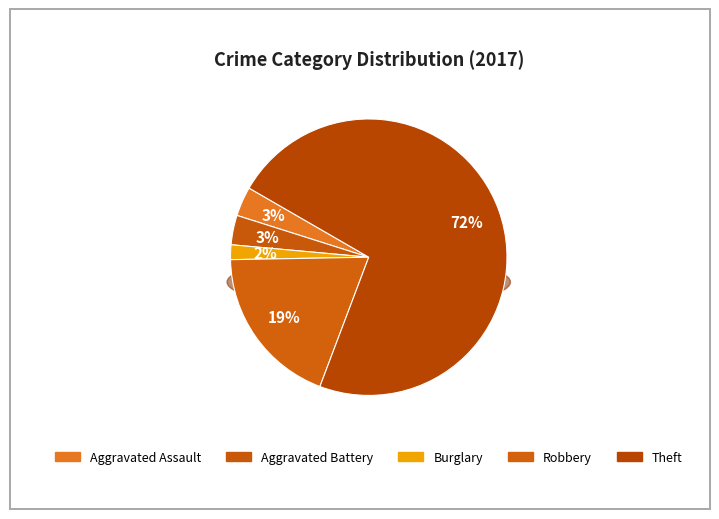

What portion of the pie excludes Burglary?

98.3%